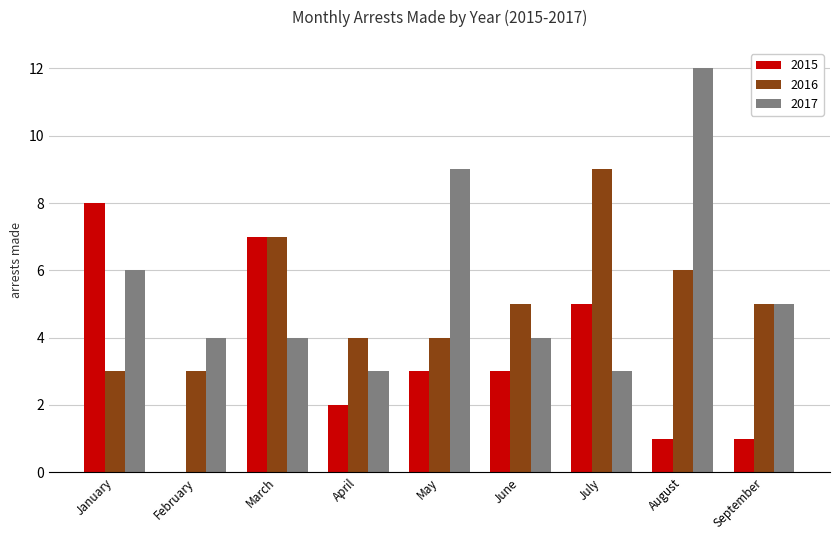

Which series has the widest spread of values?

2017